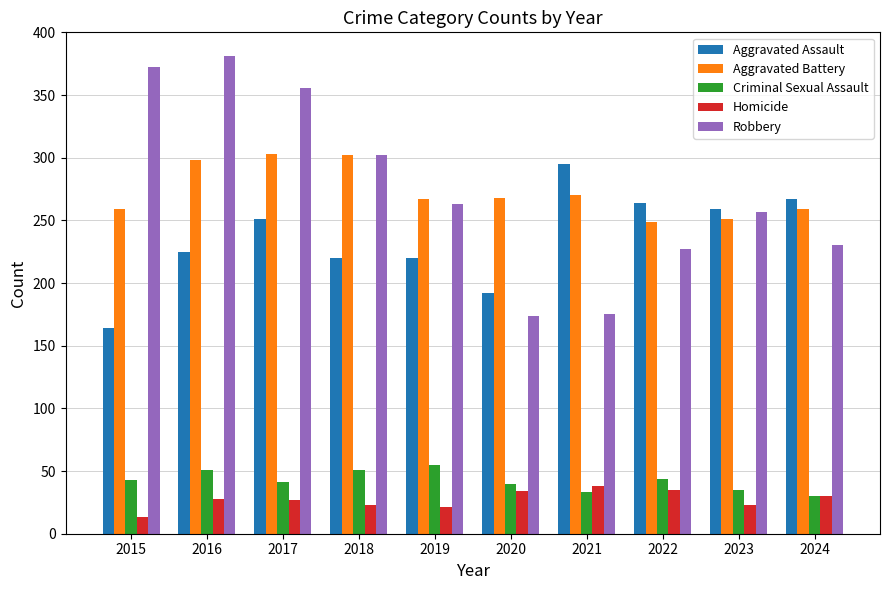

Is the value of Criminal Sexual Assault at 2018 greater than the value of Aggravated Battery at 2018?

No